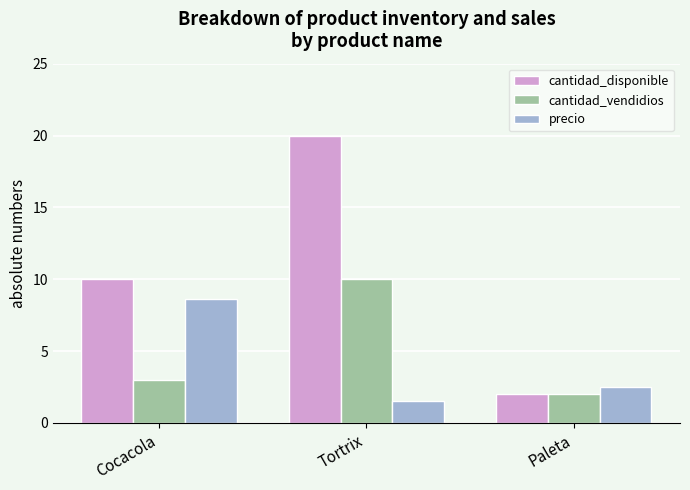

List the labels in order of cantidad_vendidios value, smallest first.

Paleta, Cocacola, Tortrix